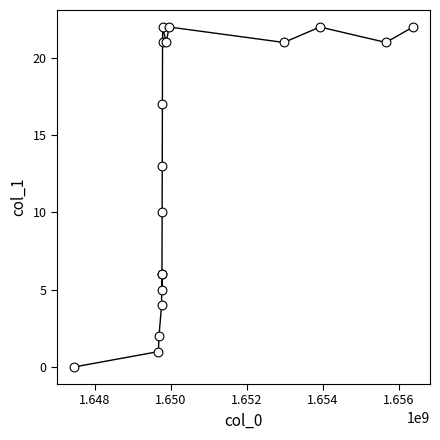

What Y value in the scatter plot is closest to 11?

10